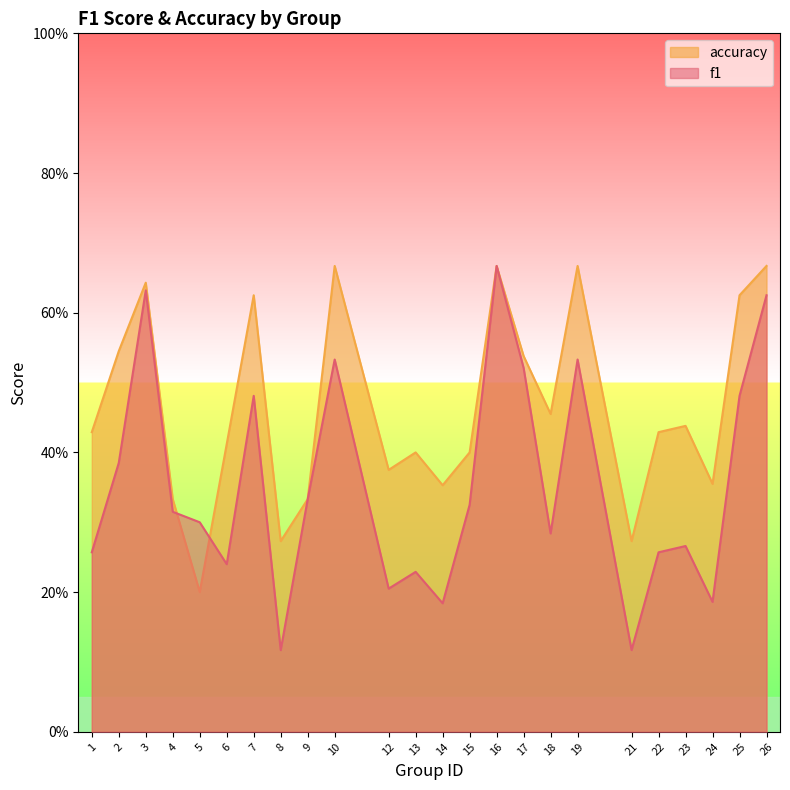

Where is accuracy nearest to the value 0?

5